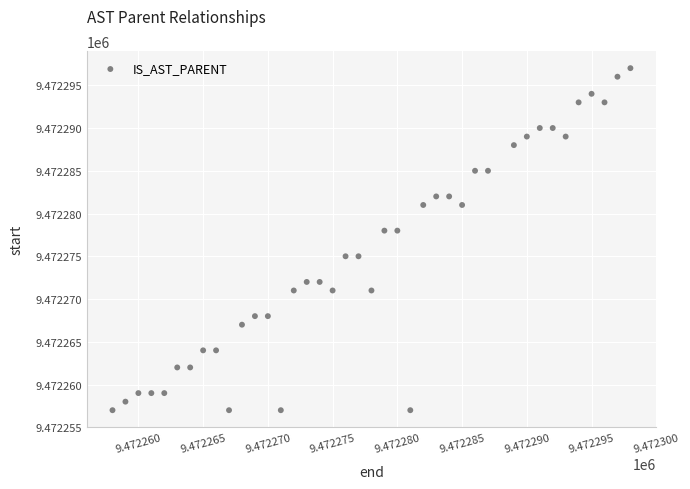

What is the range of Y values (max minus min)?

40